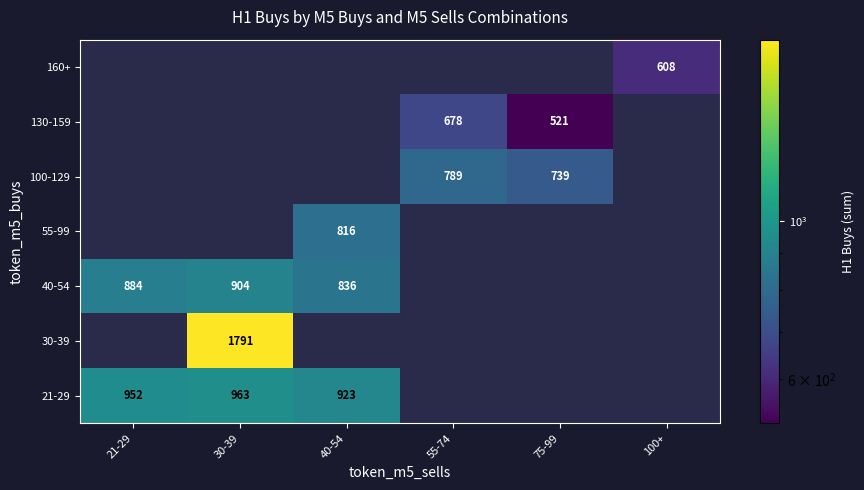

Is it true that 21-29 equals 1260 at 40-54?

False